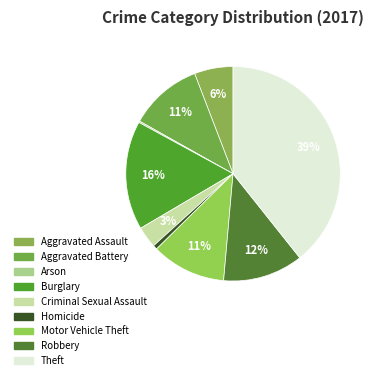

How many slices are in this pie chart?

9